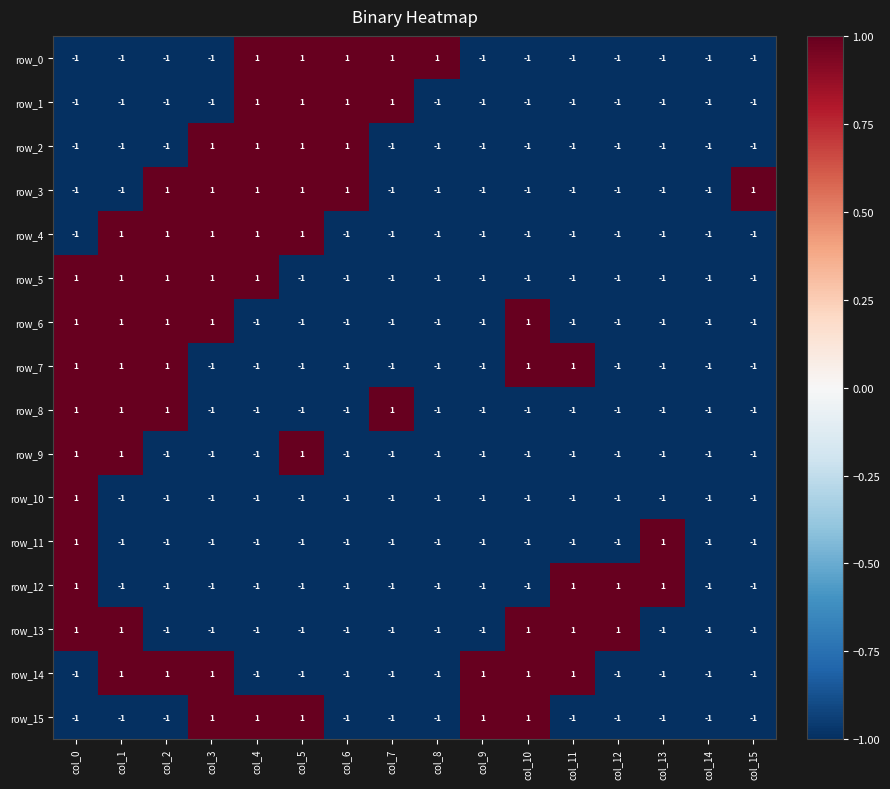

At how many categories does at least one series exceed 0?

15